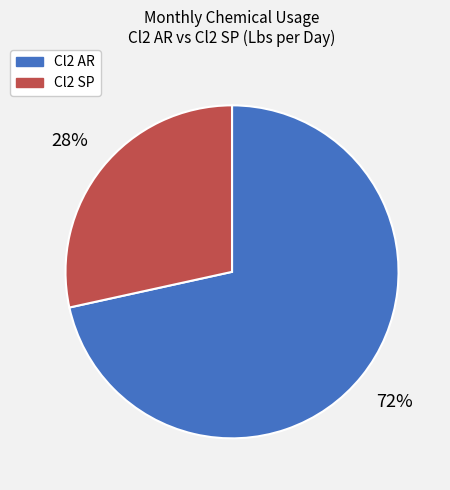

Is it true that Cl2 SP is 28% of the pie?

True